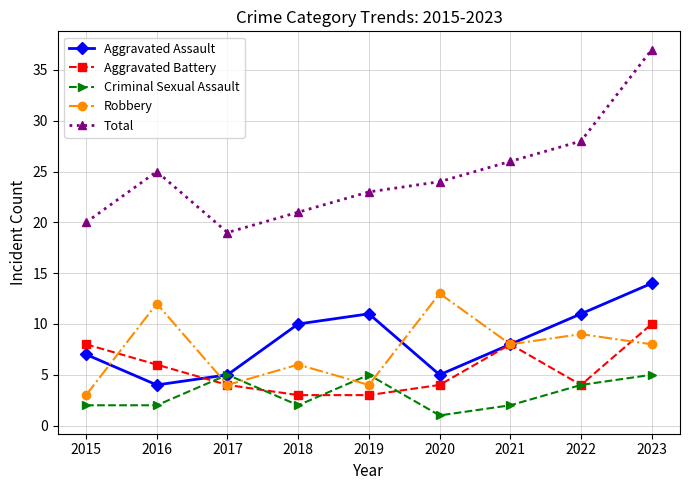

Rank the categories by Total value from lowest to highest.

2017, 2015, 2018, 2019, 2020, 2016, 2021, 2022, 2023